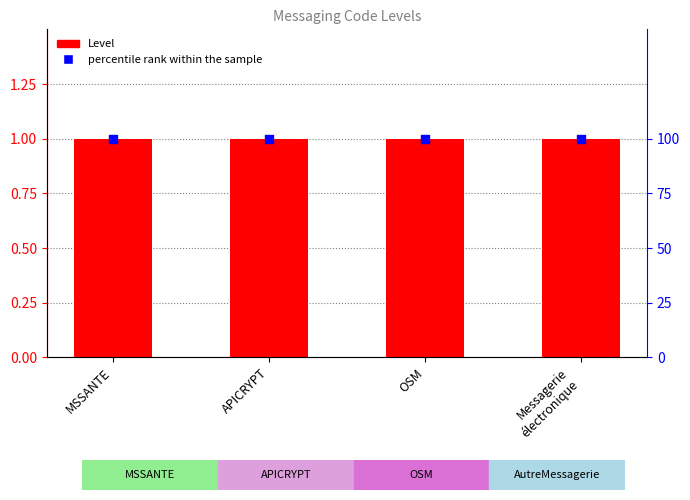

At which category is the sum across all series the highest?

MSSANTE